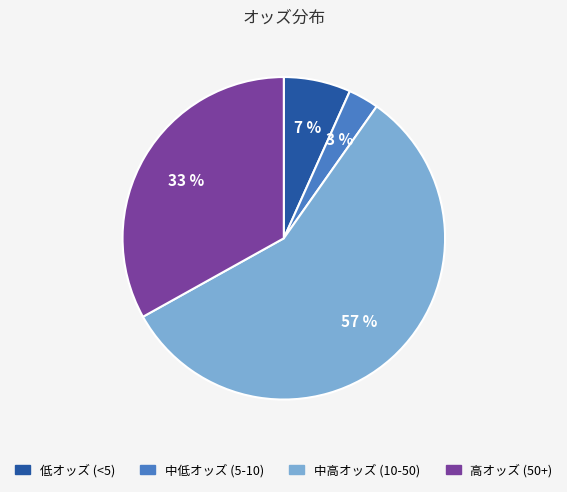

To the nearest percent, what is the average slice percentage?

25%